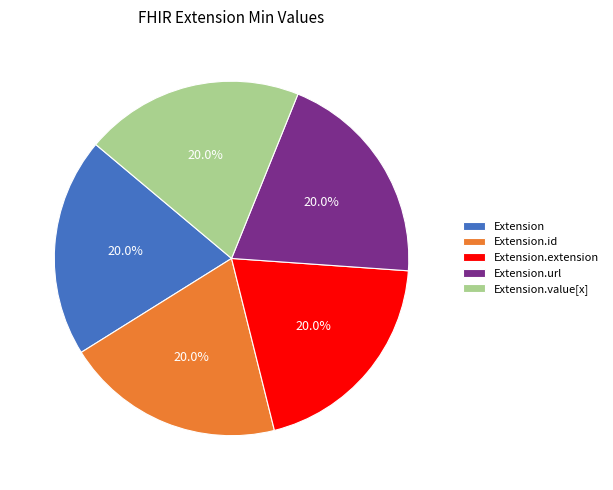

Does any single category account for the majority?

No